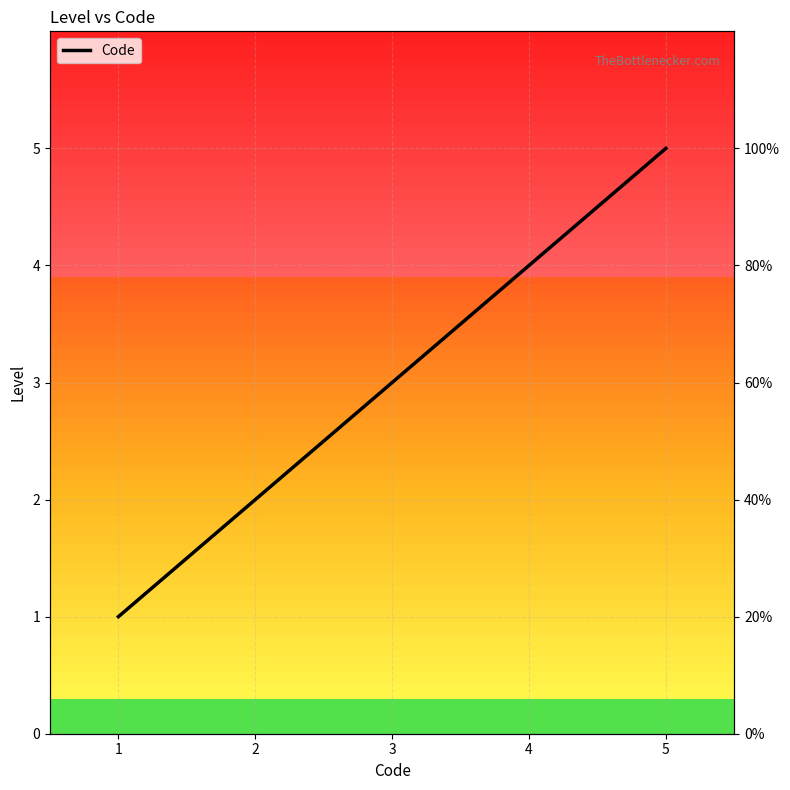

Is this an area chart (filled region under the line)?

No